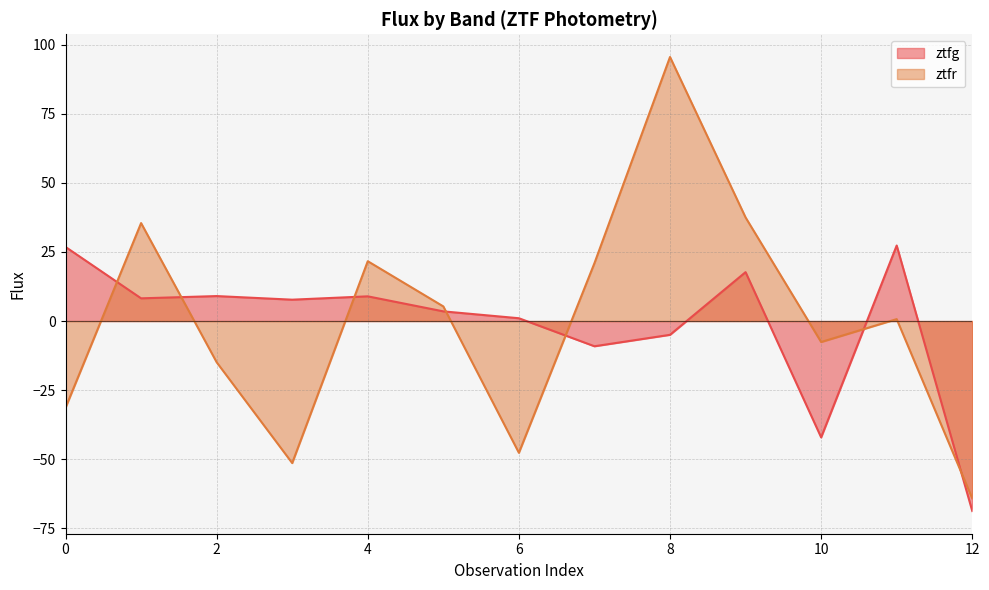

True or false: ztfg has more than 1 interior local peaks.

True